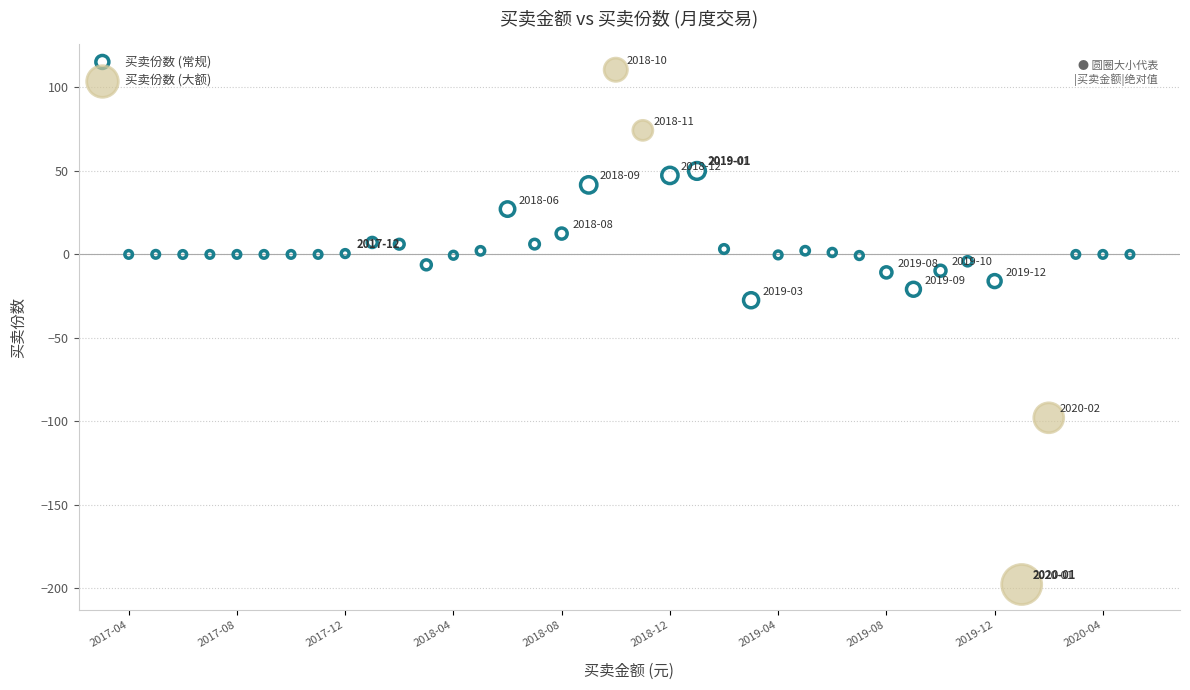

Which series has the largest Y range (max minus min)?

买卖份数 (大额)